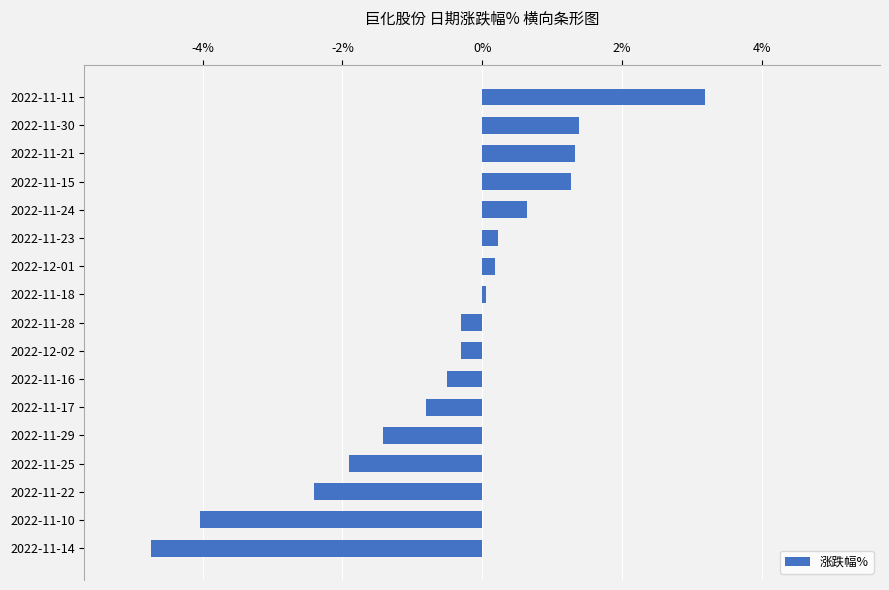

What is the difference between the maximum and minimum values?

7.9